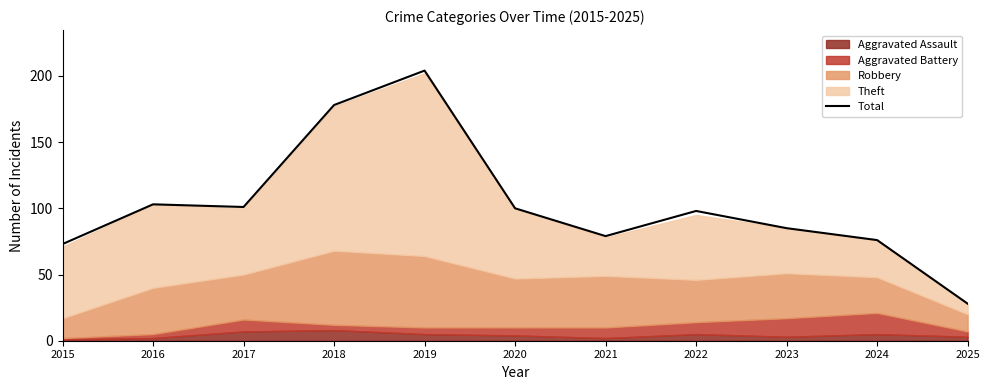

What is the difference between the maximum and second lowest values?

131